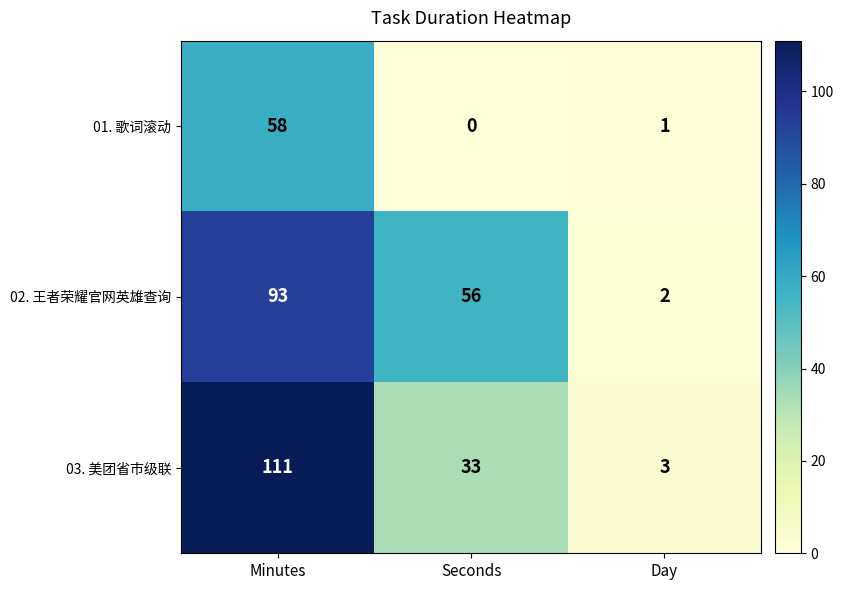

Which series changed the most between Minutes and Seconds?

03. 美团省市级联